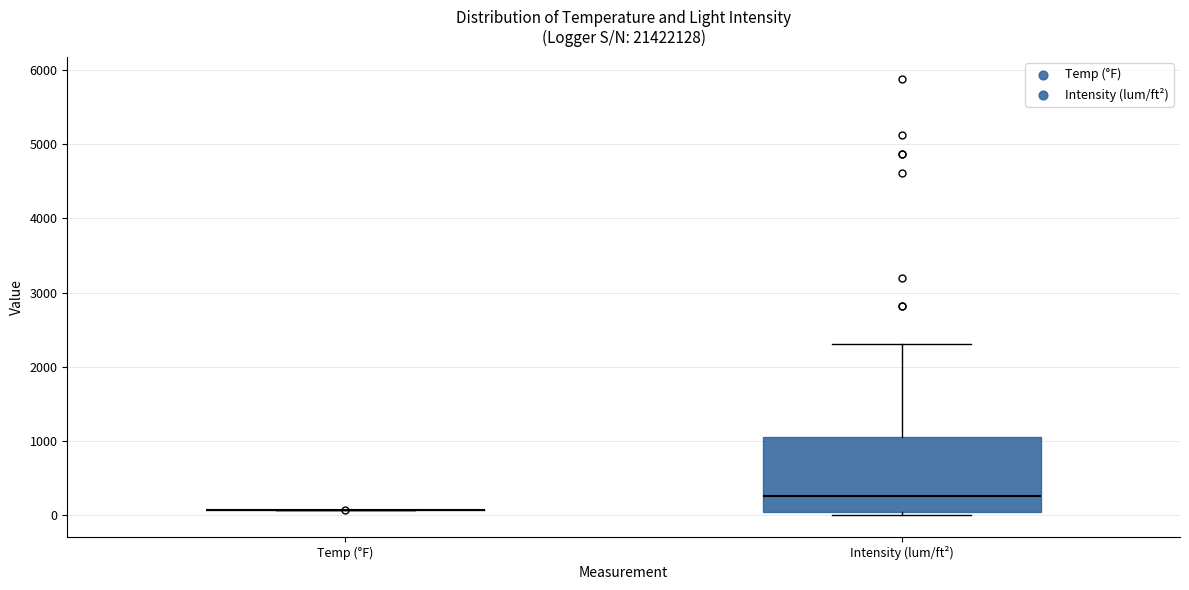

Reading left to right, read every box against the y-axis: the position of its median line, the range the box covers, and the ends of its whiskers. The values are not printed on the chart, so give them approximately, as read against the axis.

Temp (°F): box collapsed to a line at 100, whiskers 100 to 100
Intensity (lum/ft²): median 300, box 0 to 1100, whiskers 0 (just below the box's lower edge) to 2300